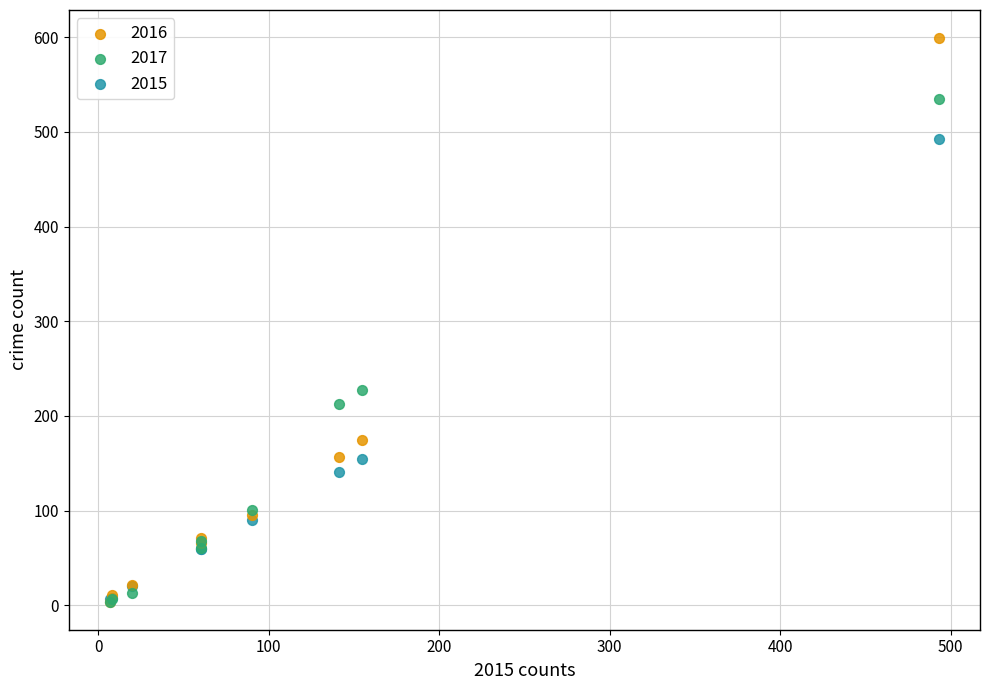

In the 2016 series, what Y value is closest to 301?

175